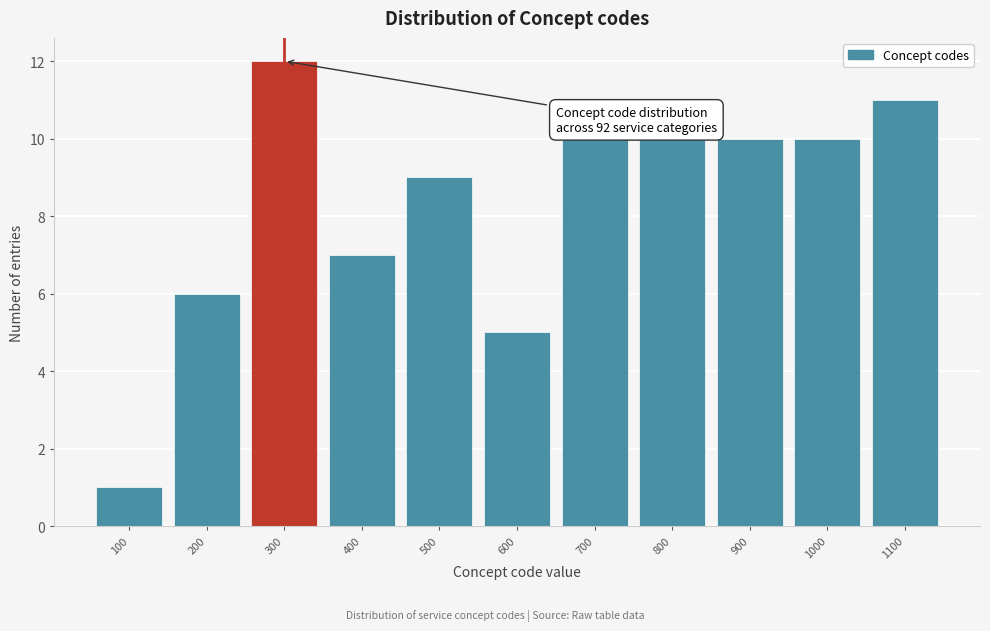

Reading left to right, list all the values displayed in this chart.

100=1	200=6	300=12	400=7	500=9	600=5	700=10	800=10	900=10	1000=10	1100=11